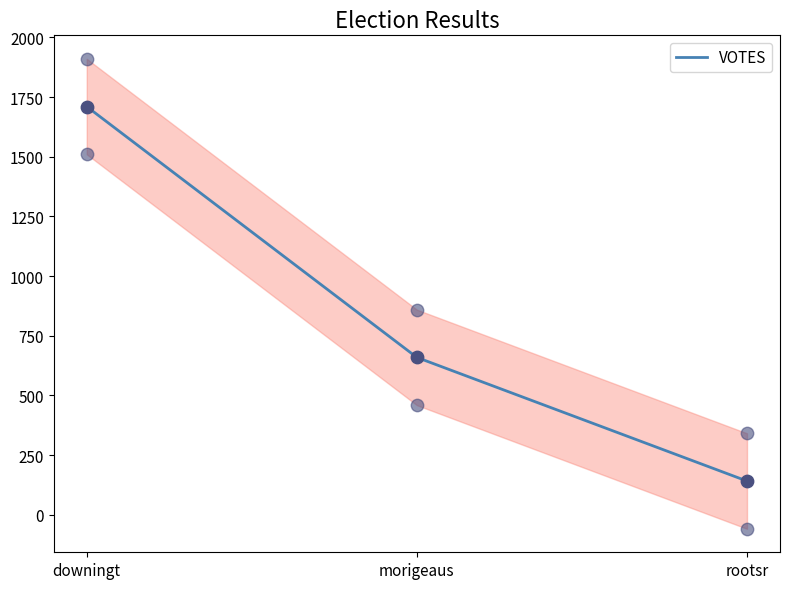

What is the change in value from downingt to rootsr?

-1569